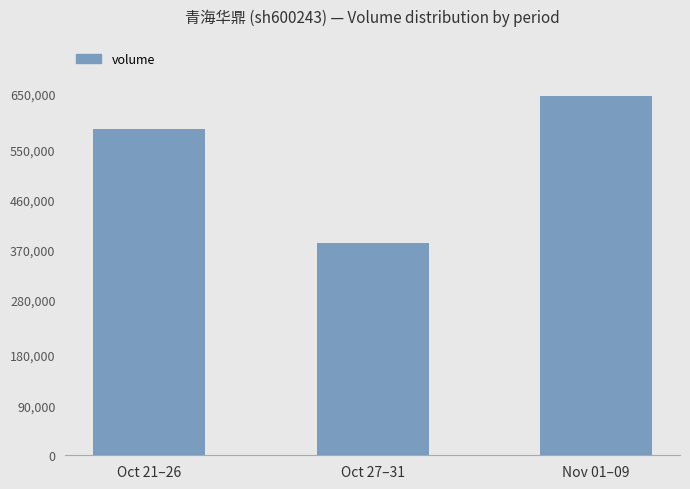

The value at Nov 01–09 is 266373. True or false?

False